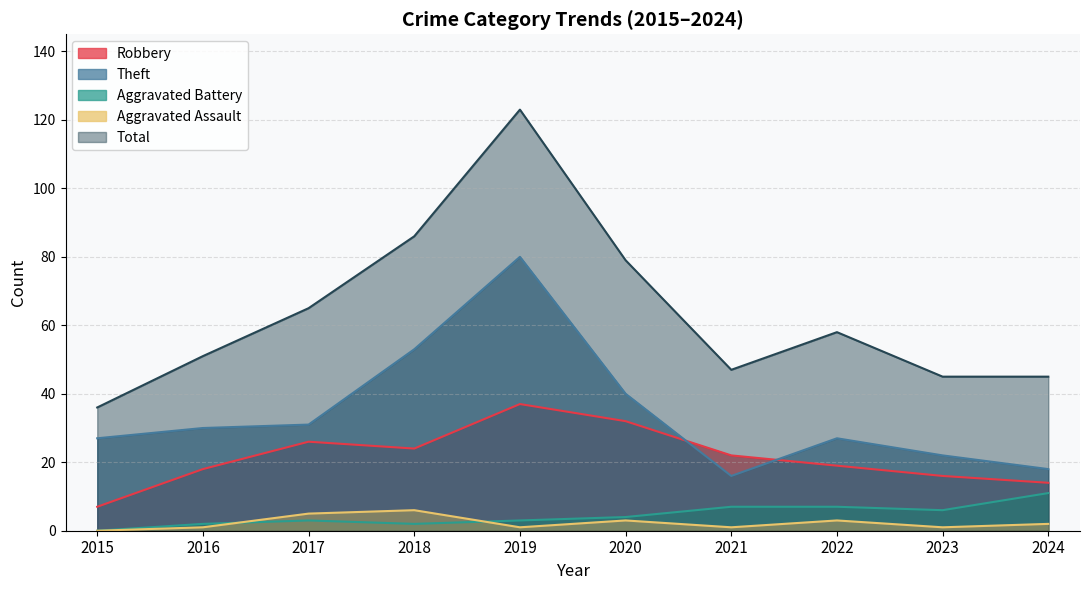

What is the value of the Robbery point at the 2nd from the left?

18